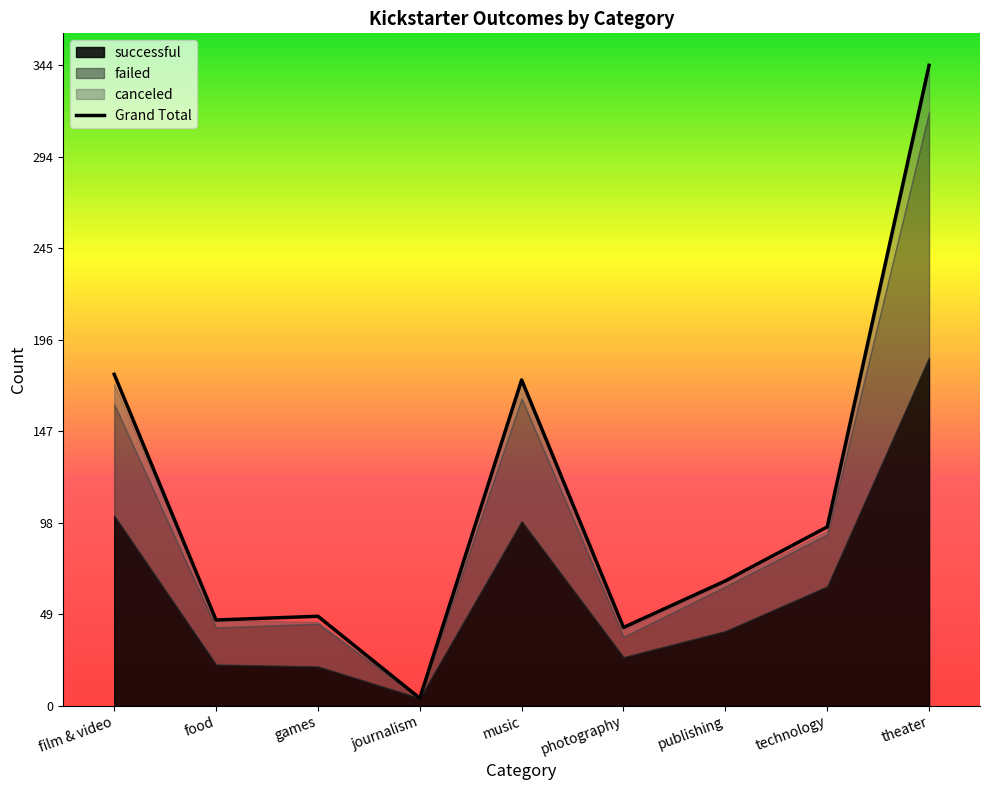

At which label is the value closest to 174?

music